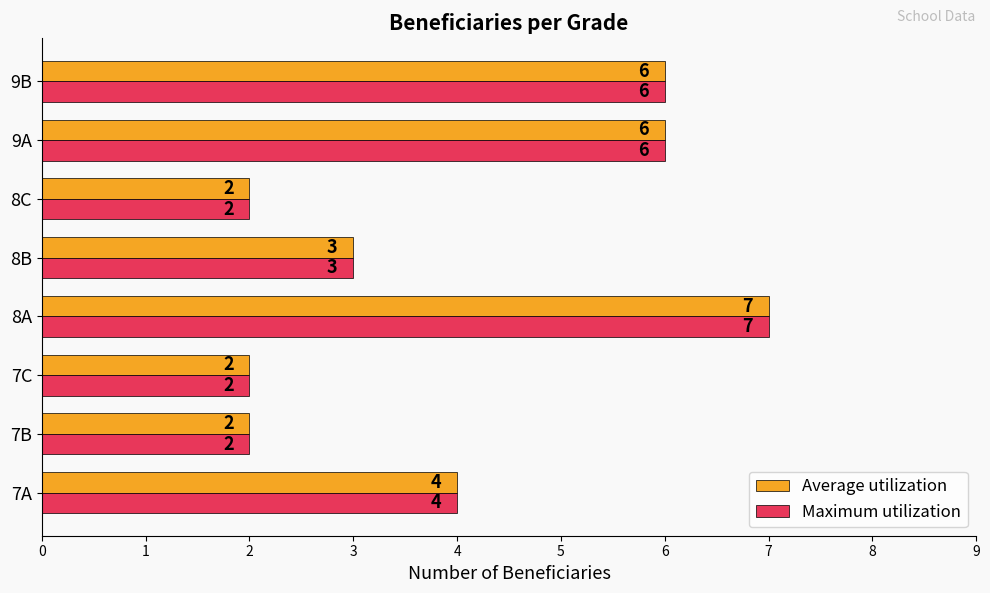

What is the highest value of the Maximum utilization series?

7